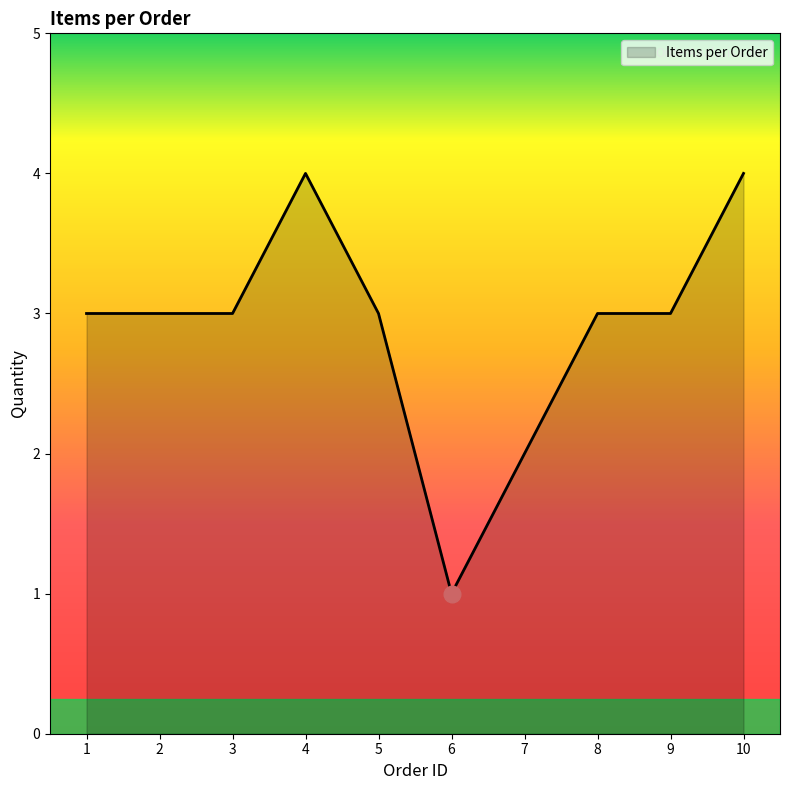

What is the difference between the second highest and second lowest values?

2